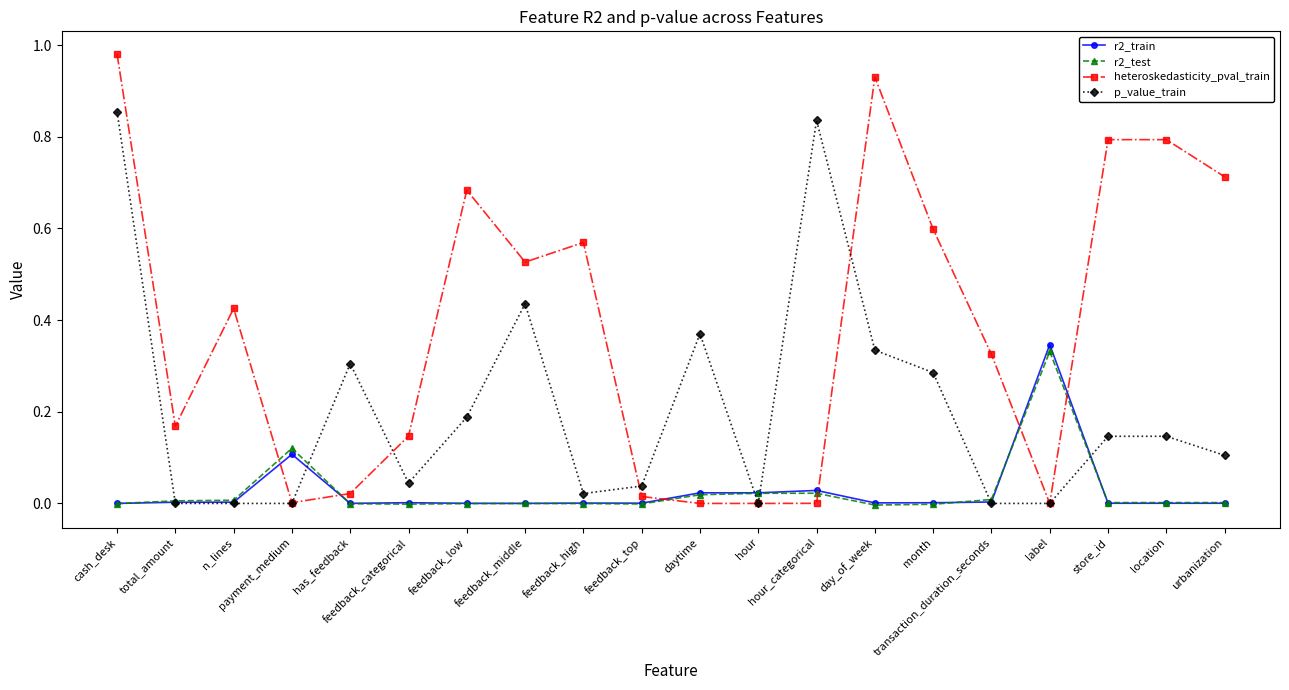

Count the number of data series in this chart.

4